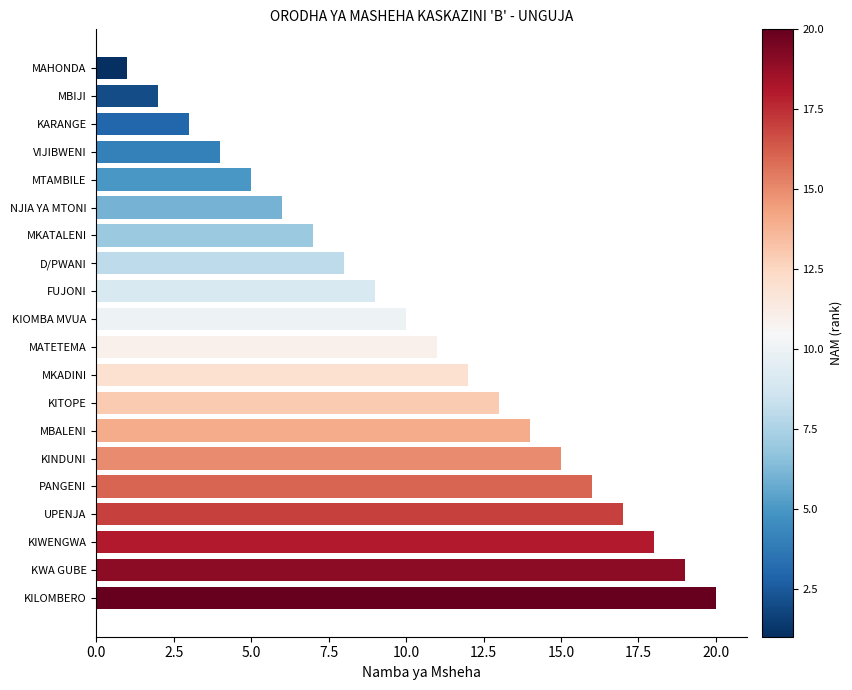

List the labels in order of value, smallest first.

MAHONDA, MBIJI, KARANGE, VIJIBWENI, MTAMBILE, NJIA YA MTONI, MKATALENI, D/PWANI, FUJONI, KIOMBA MVUA, MATETEMA, MKADINI, KITOPE, MBALENI, KINDUNI, PANGENI, UPENJA, KIWENGWA, KWA GUBE, KILOMBERO